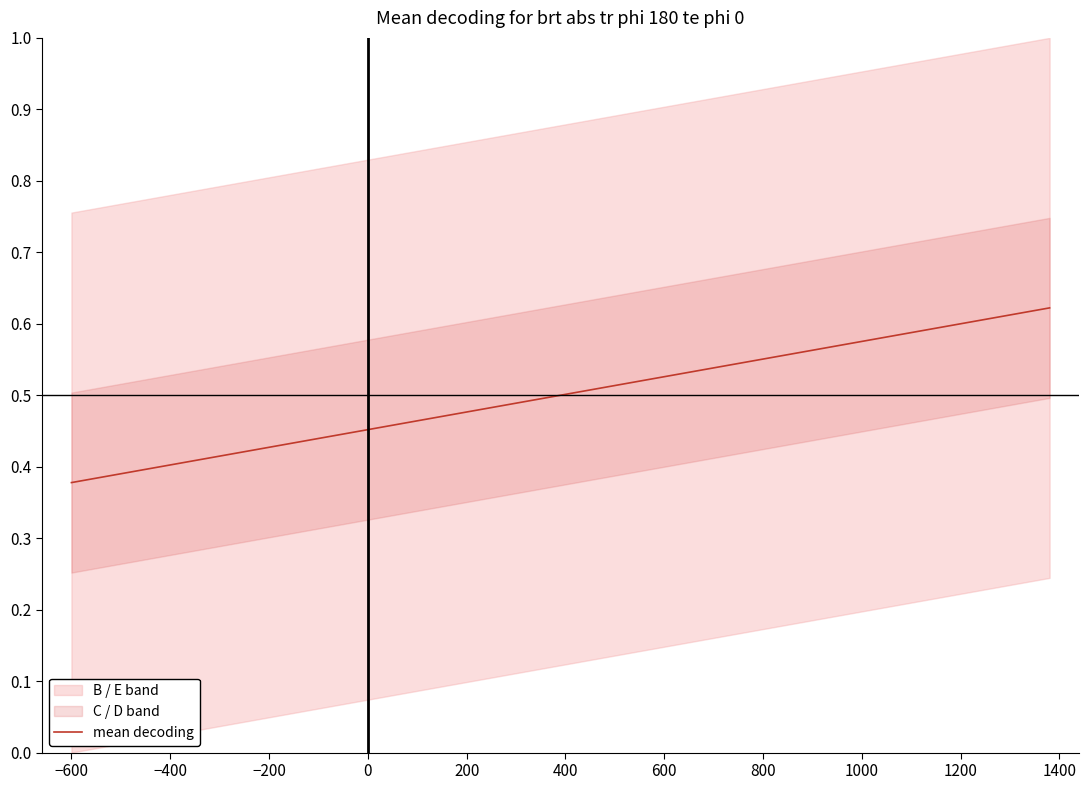

What position from the left is −200?

3